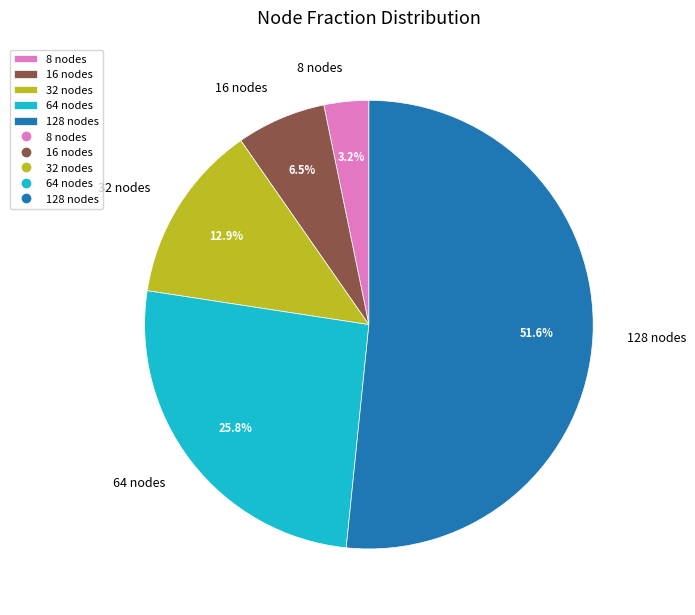

To the nearest percent, what is the average slice percentage?

20%